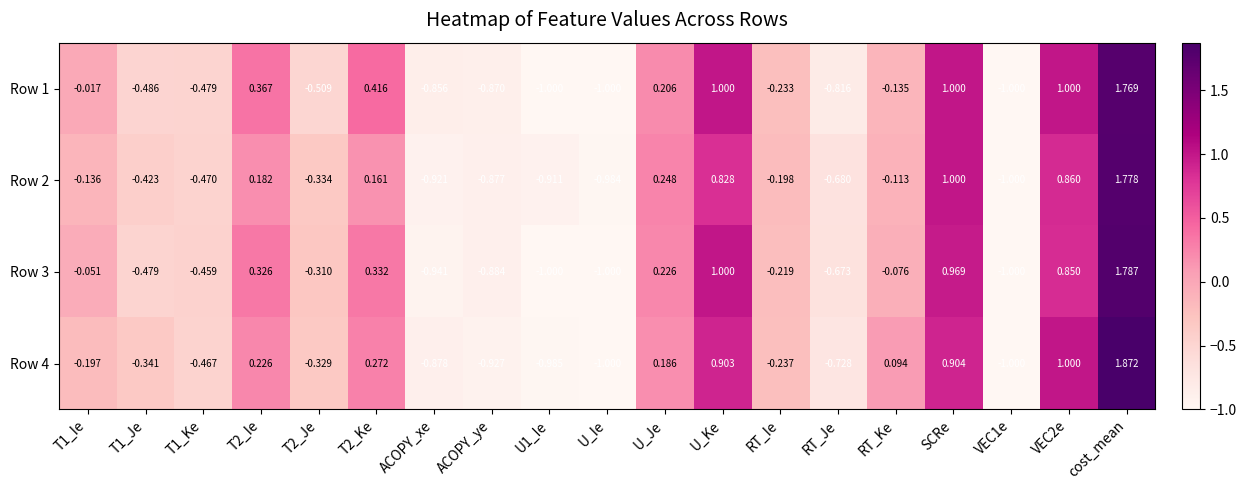

What is the minimum value shown in the chart?

-1.0